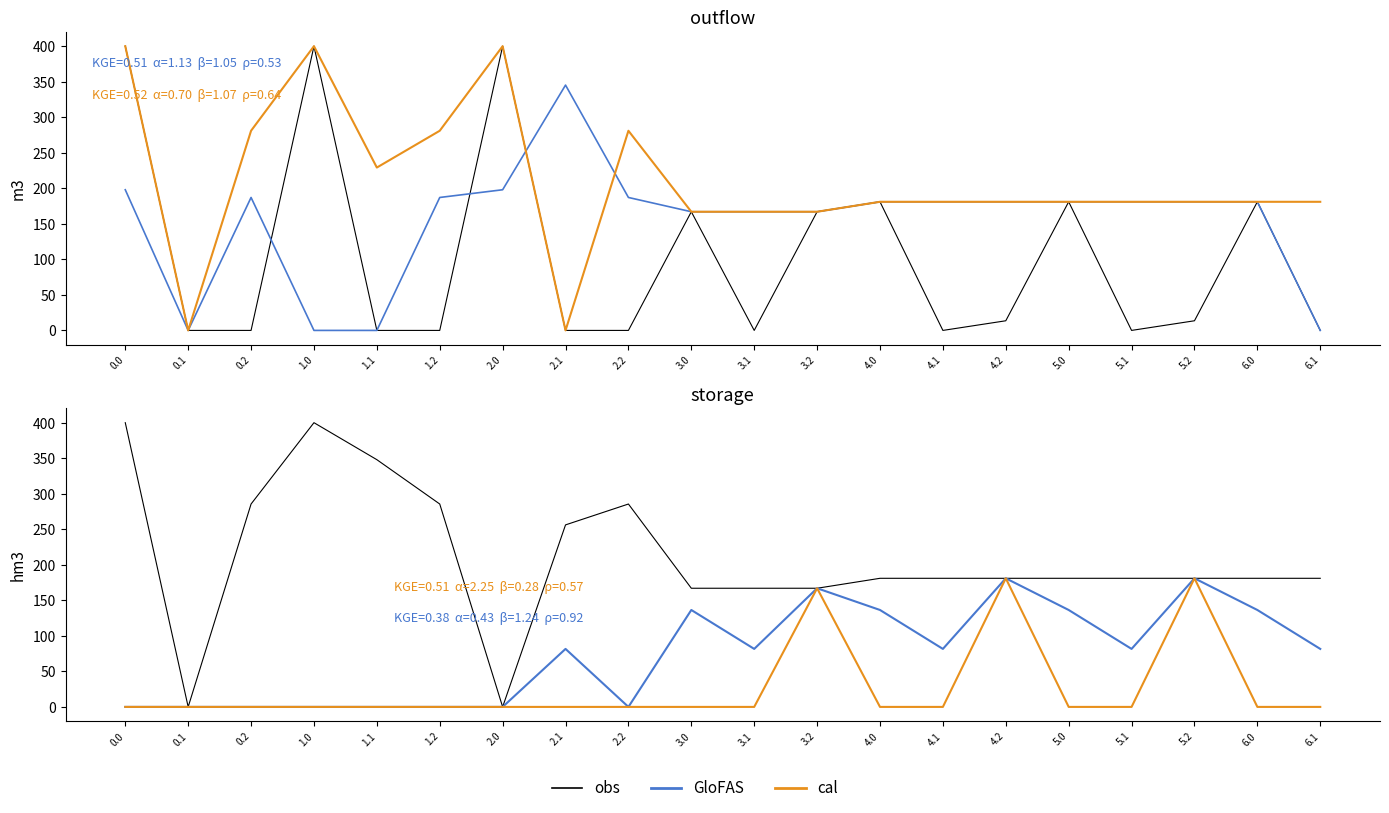

True or false: GloFAS has more than 2 interior local peaks.

True